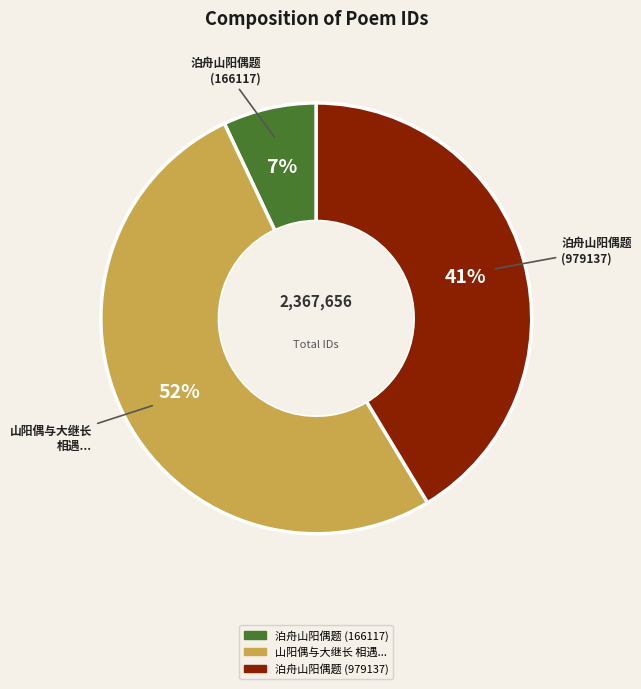

Which category has the smallest portion of the pie?

泊舟山阳偶题 (166117)